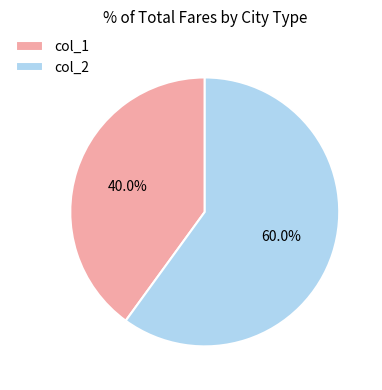

Rank the categories by value from lowest to highest.

col_1, col_2